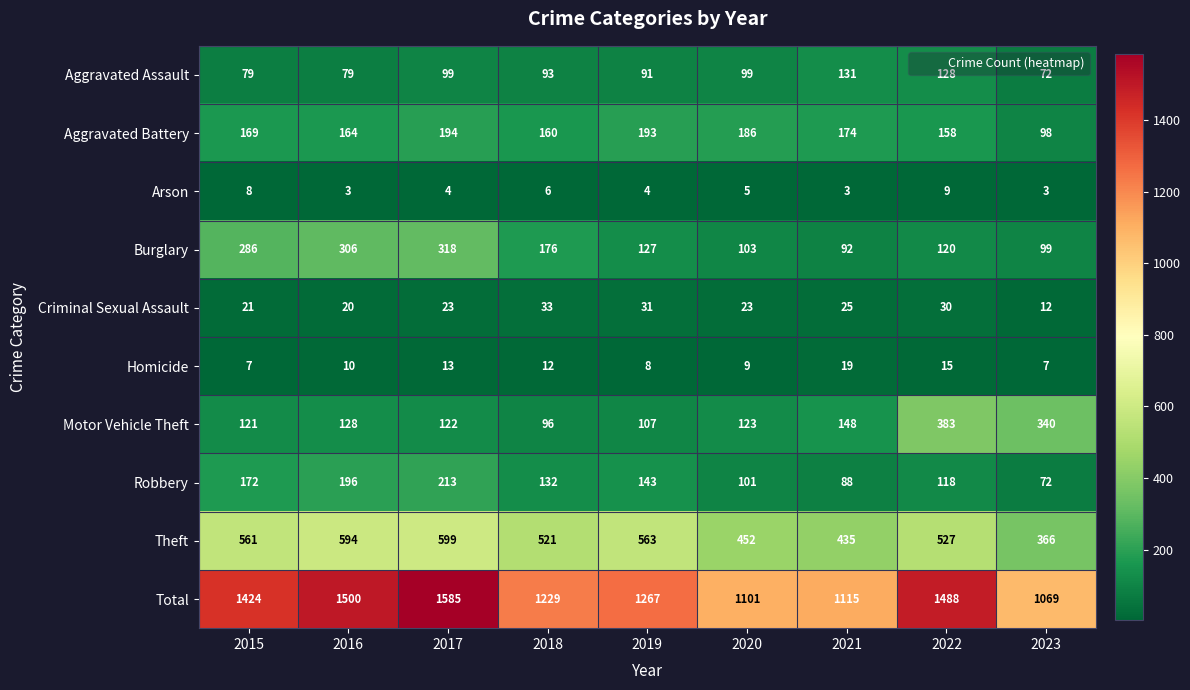

Which series has the widest spread of values?

Total